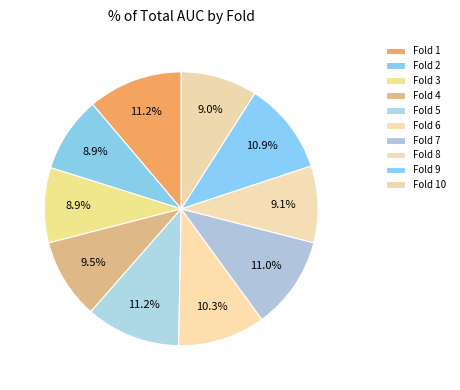

Count the number of slices in the pie.

10